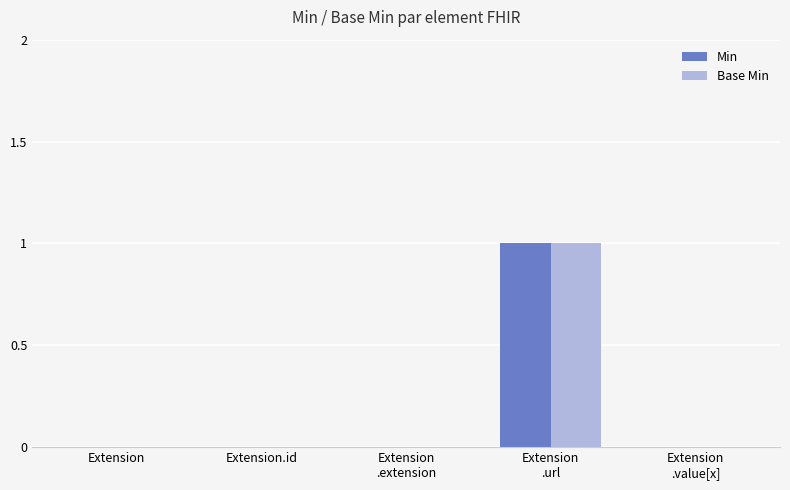

What is the sum of all Base Min values?

1